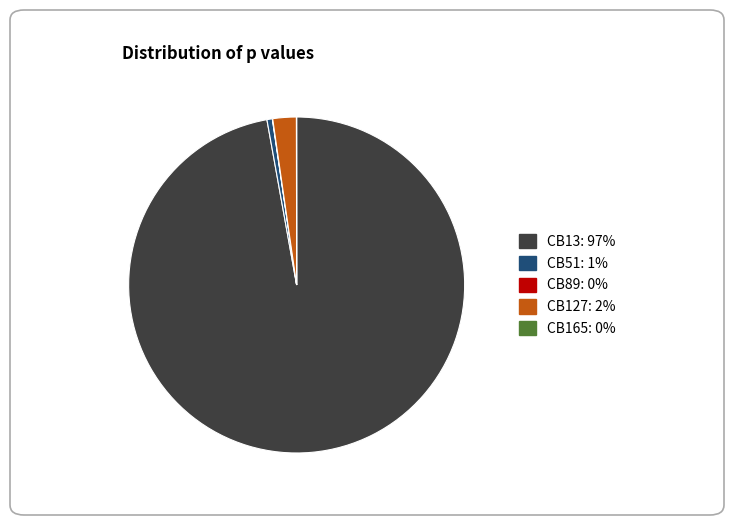

The CB127 slice represents 13% of the pie. True or false?

False